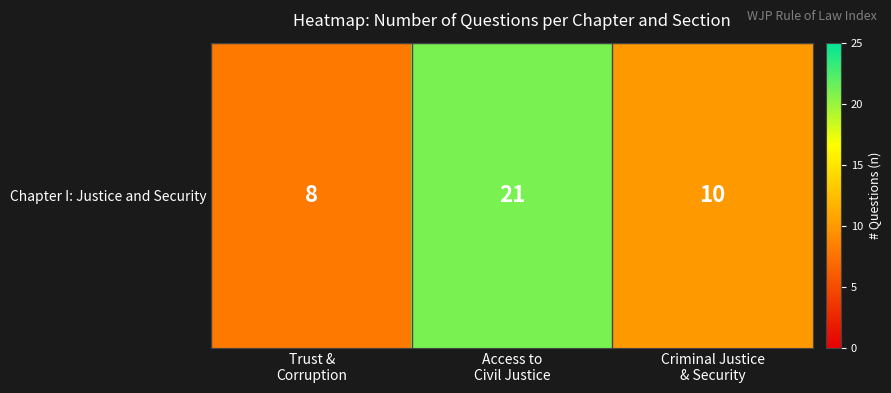

Count the number of data series in this chart.

1